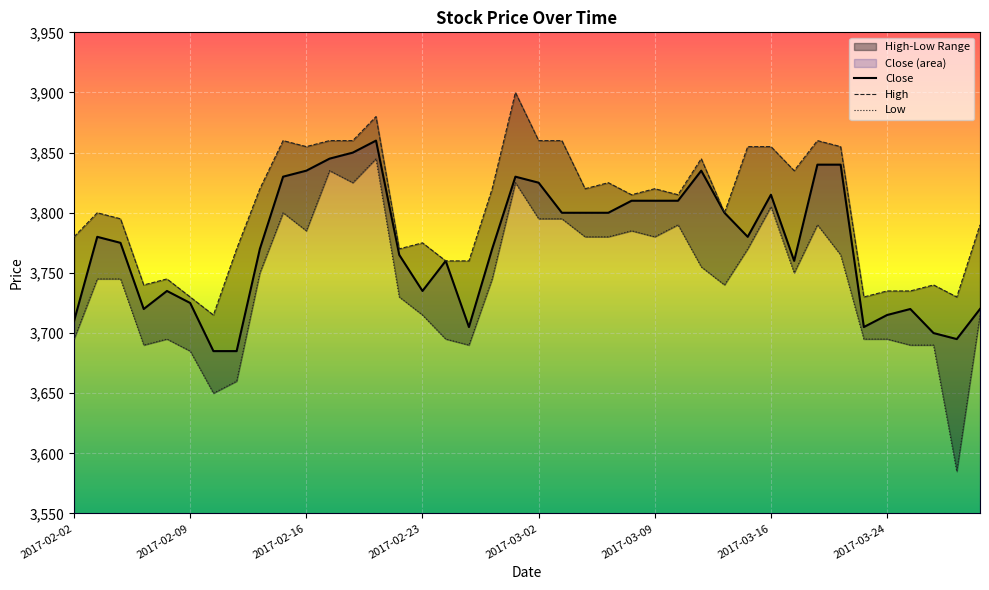

What position from the right is 2017-03-30?

1